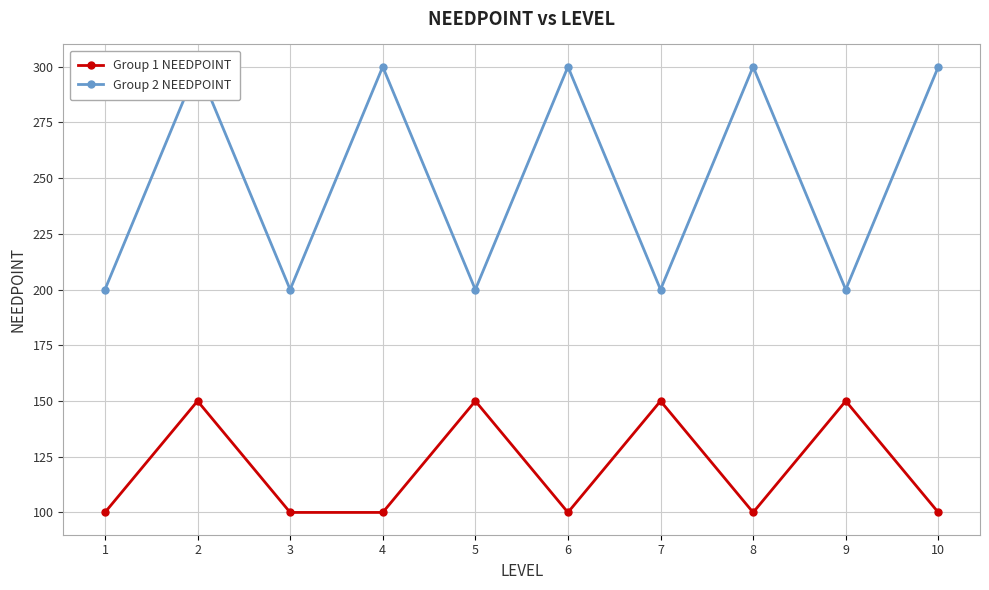

List the series in order of their peak value, lowest first.

Group 1 NEEDPOINT, Group 2 NEEDPOINT